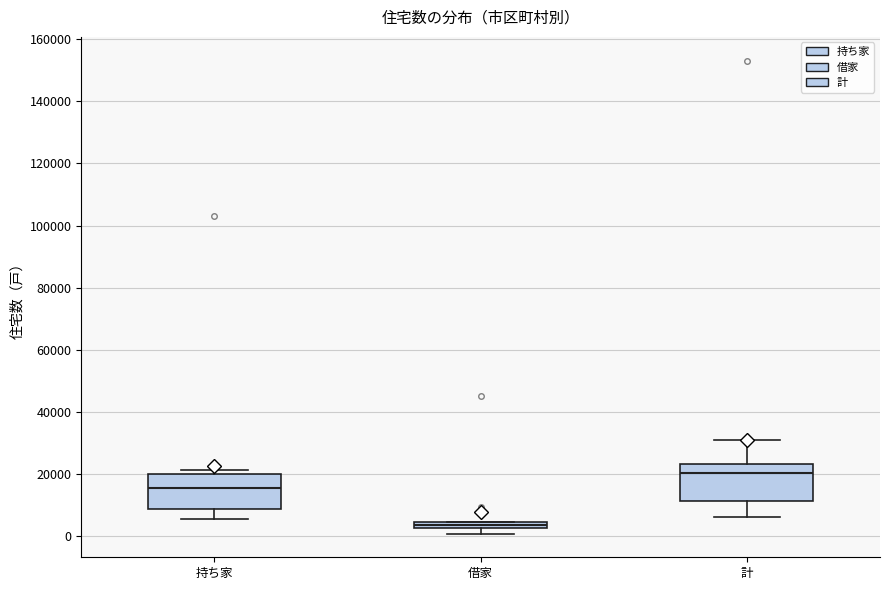

Which box has the lowest median line?

借家